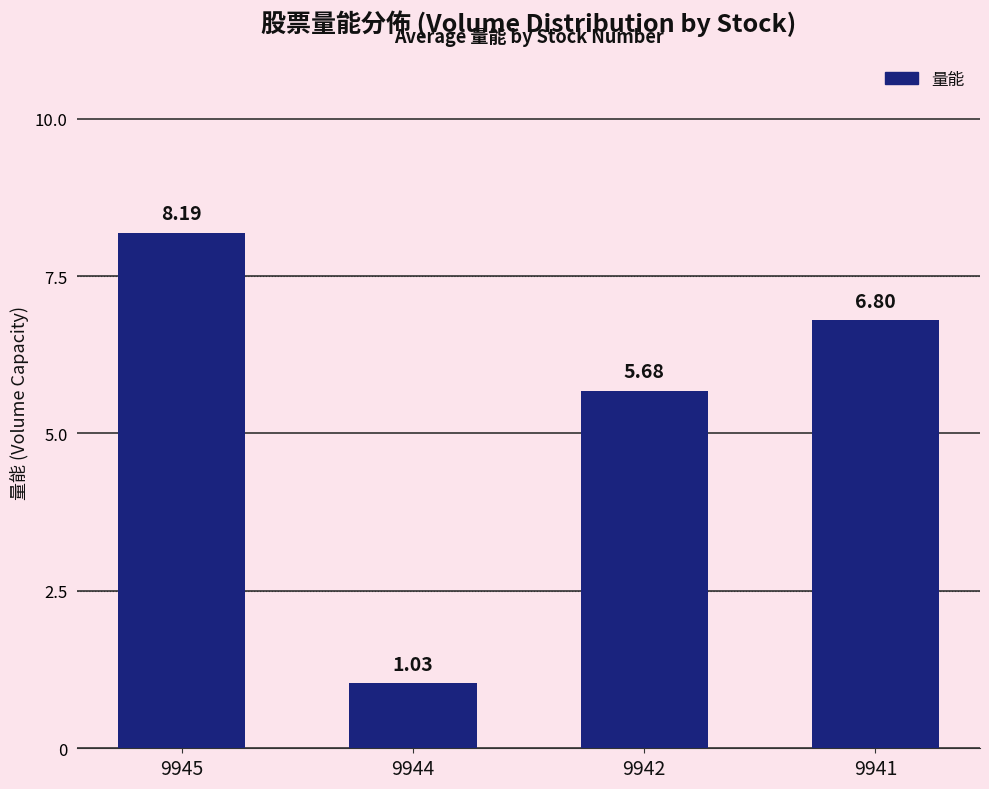

Where is the data nearest to the value 4?

9942